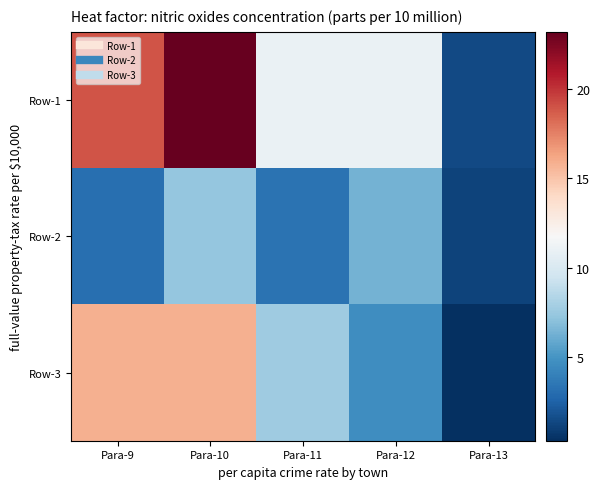

Between Para-12 and Para-13, which is larger?

Para-12